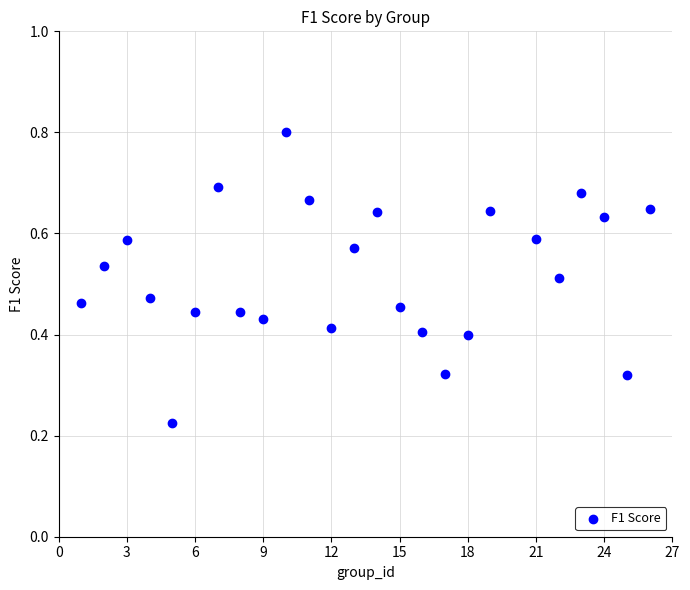

What is the range of X values (max minus min)?

25.0